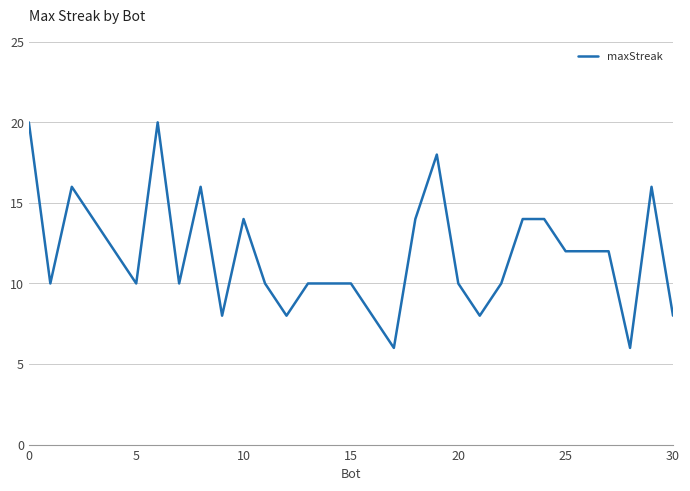

Is this an area chart (filled region under the line)?

No